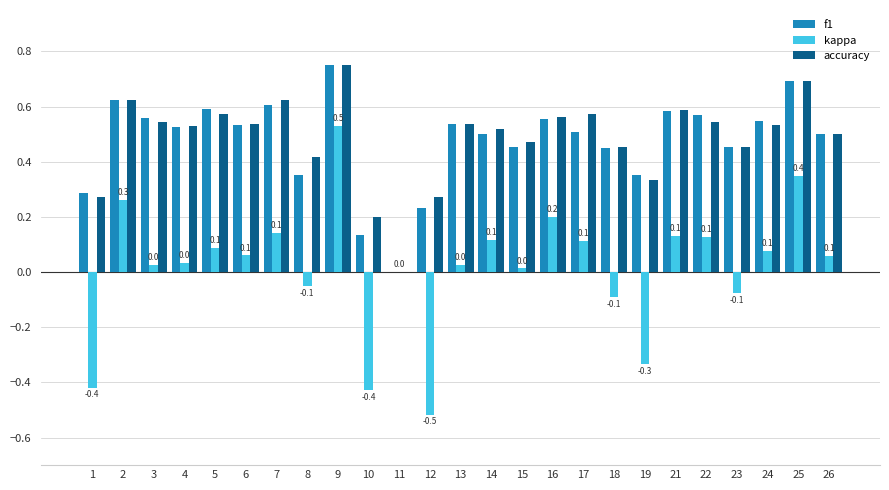

Between 5 and 25, which series saw the biggest shift?

kappa